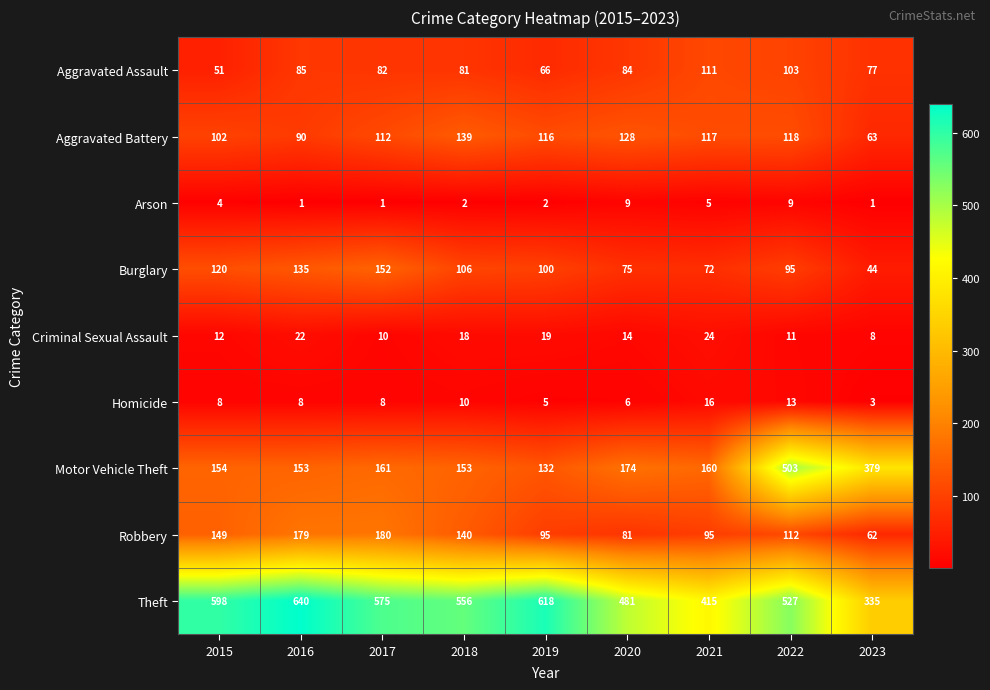

At which label is Burglary closest to 98?

2019